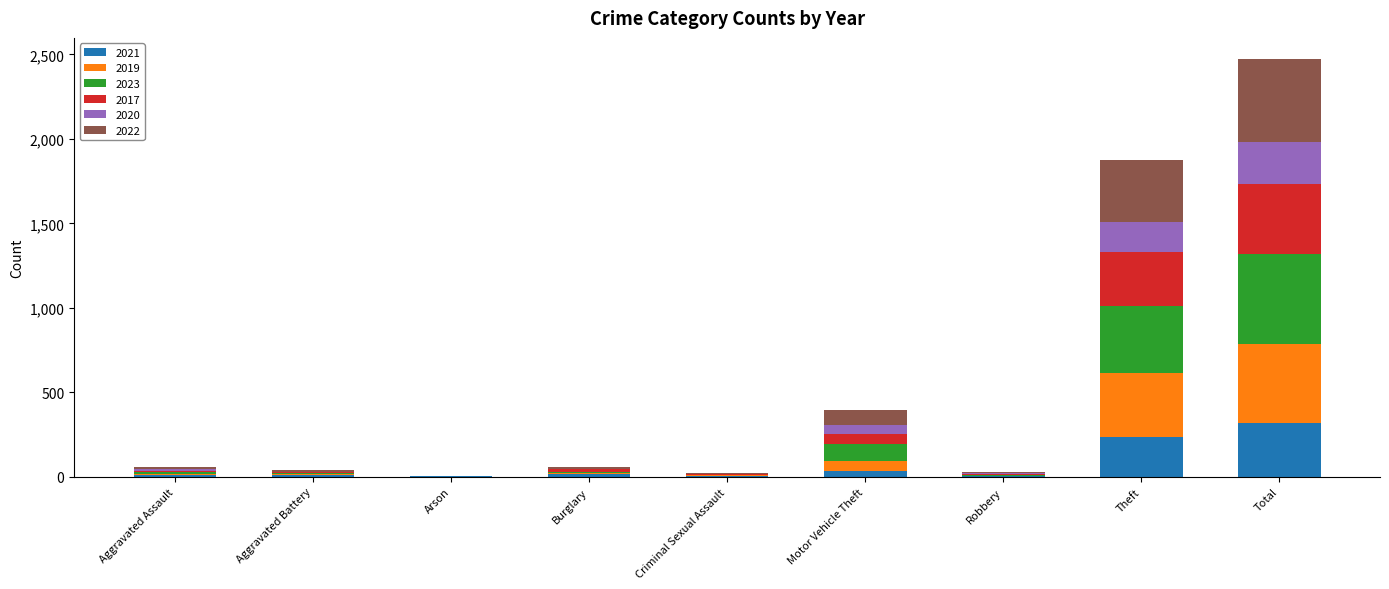

At which category is the sum across all series the highest?

Total